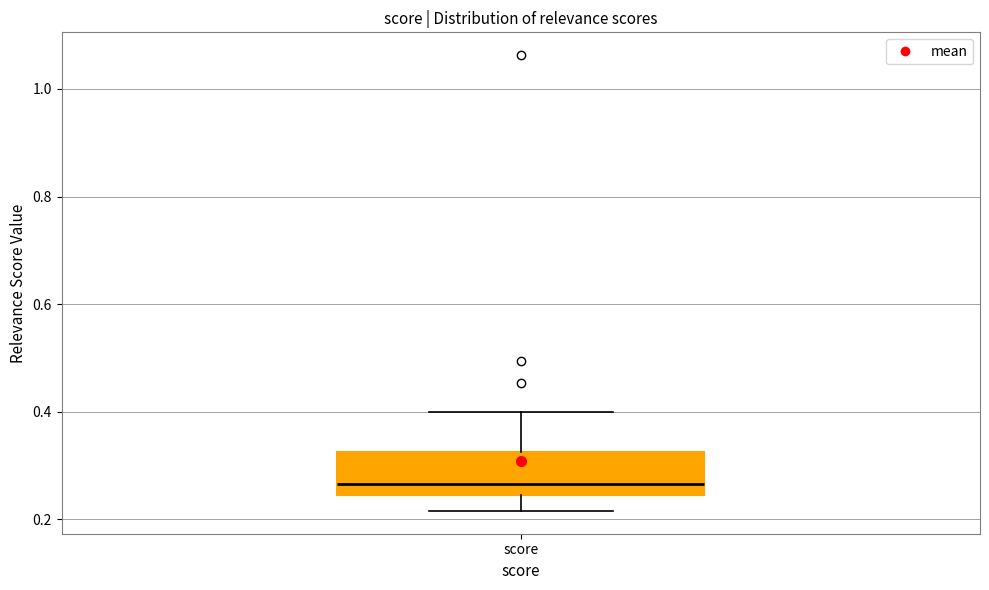

Where does the upper whisker of the box for score end on the y-axis? The values are not printed on the chart, so give them approximately, as read against the axis.

0.40